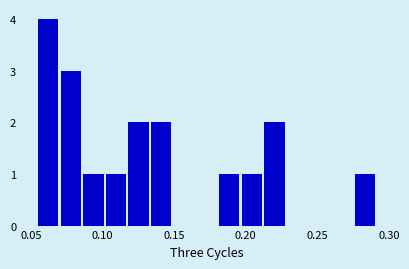

Read against the x-axis, roughly where is the centre of the tallest bar?

0.060